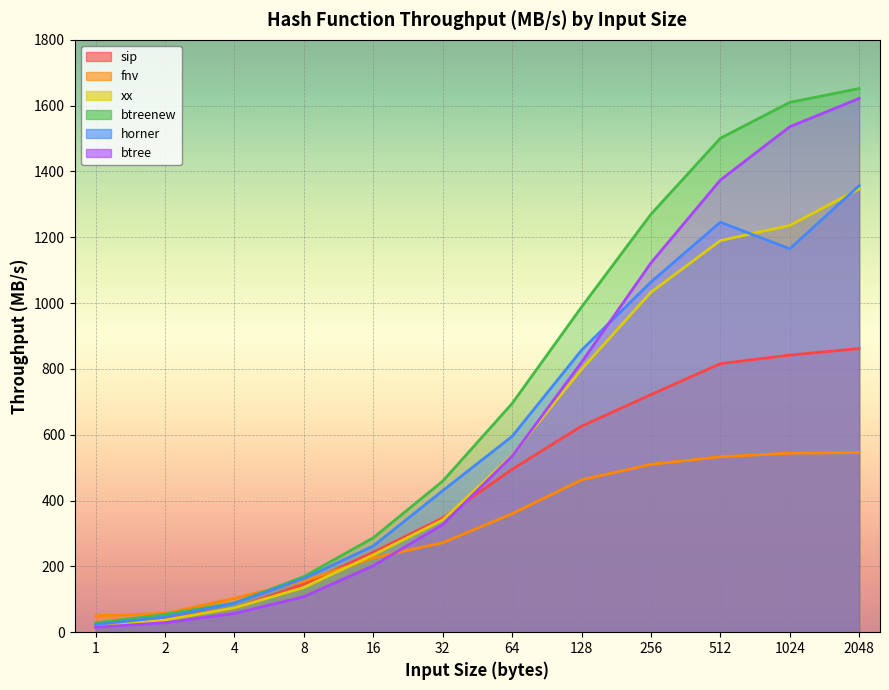

Which series has the largest range (max minus min)?

btreenew